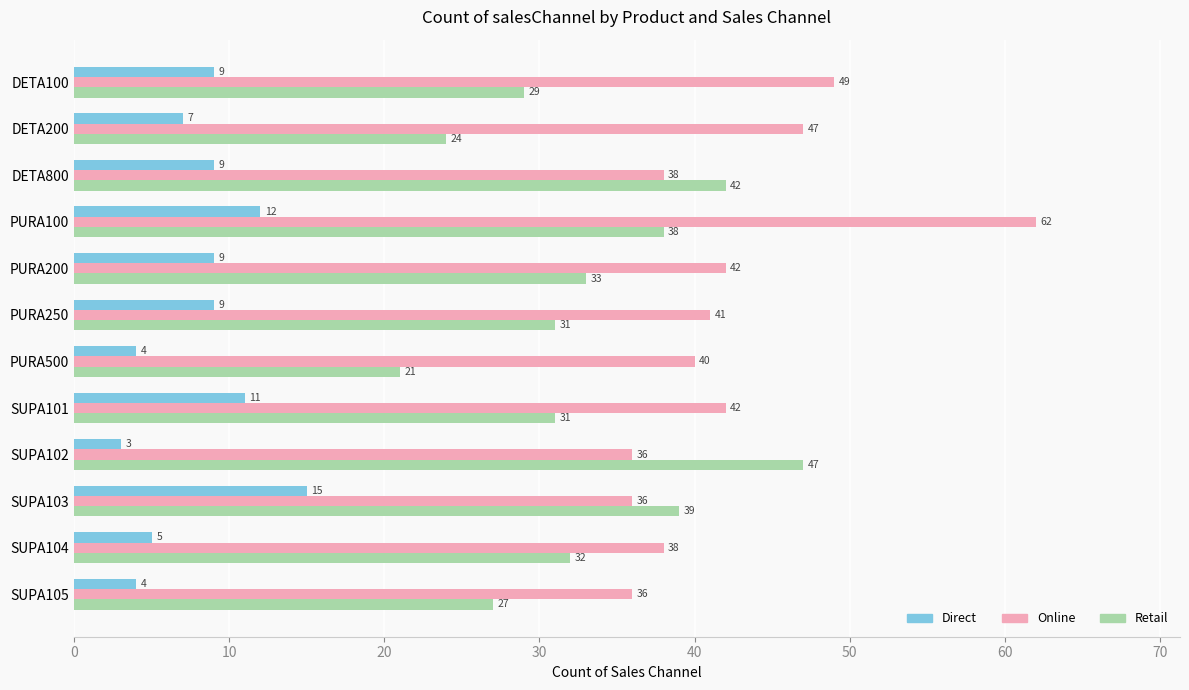

At PURA100, list the series in order from smallest to largest.

Direct, Retail, Online